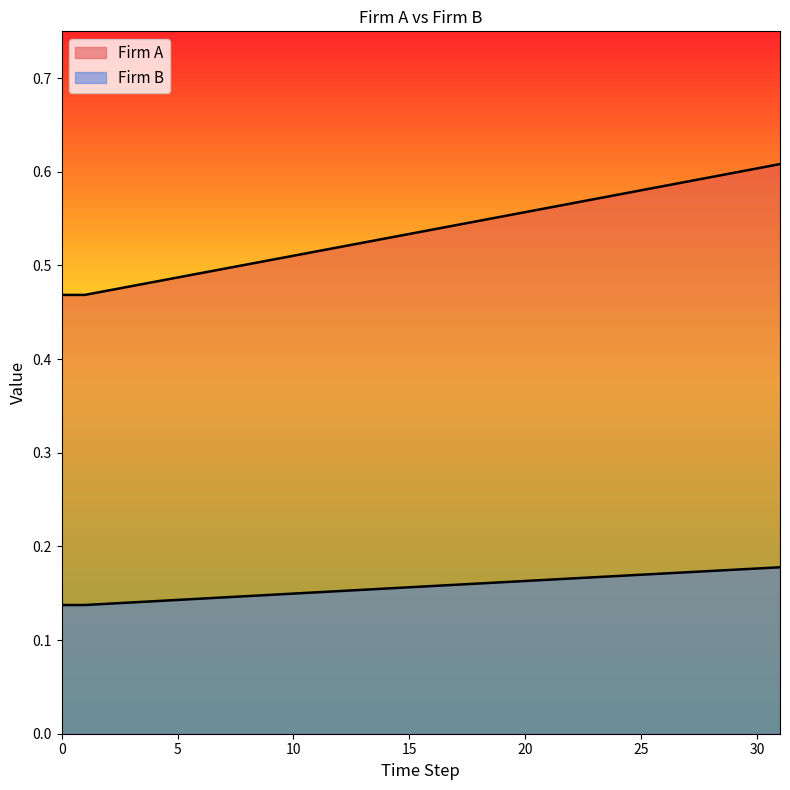

True or false: Firm B has more than 2 interior local peaks.

False